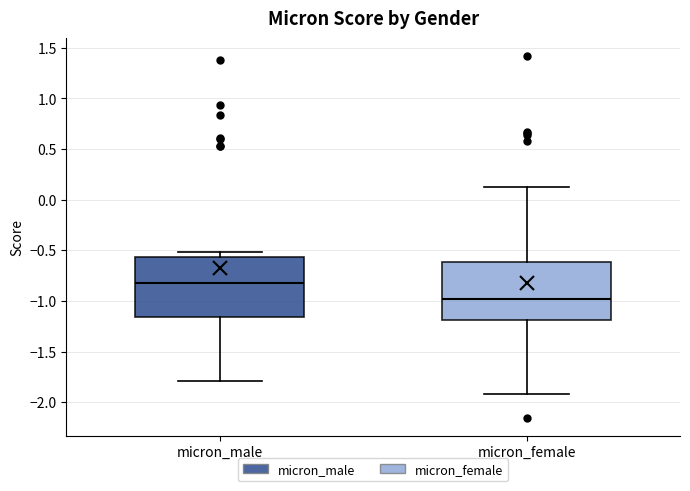

Where does the lower whisker of the box for micron_male end on the y-axis? The values are not printed on the chart, so give them approximately, as read against the axis.

-1.80